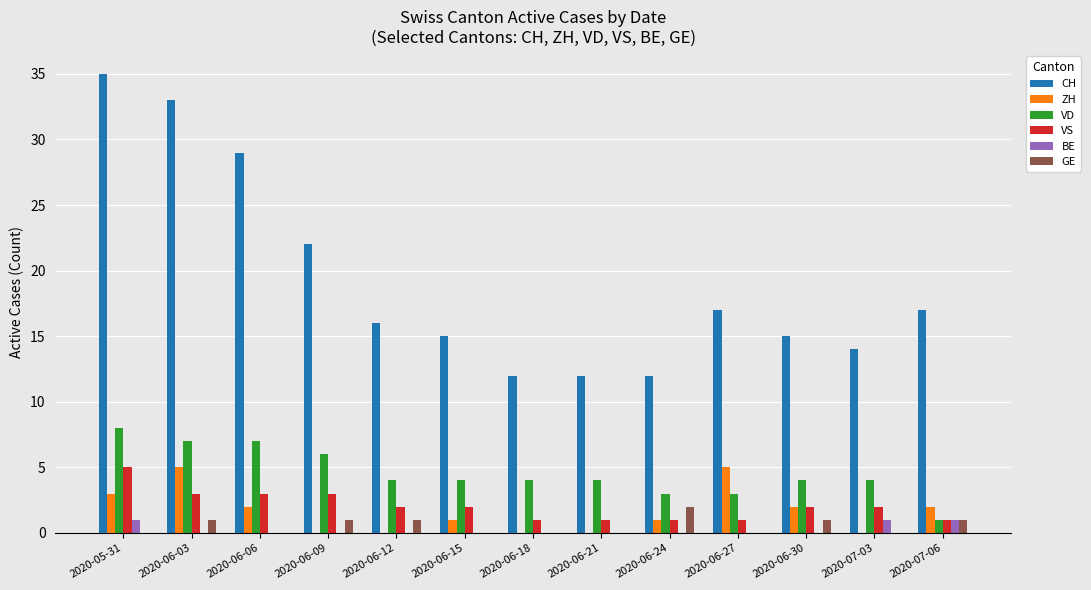

How many distinct data groups are displayed?

6